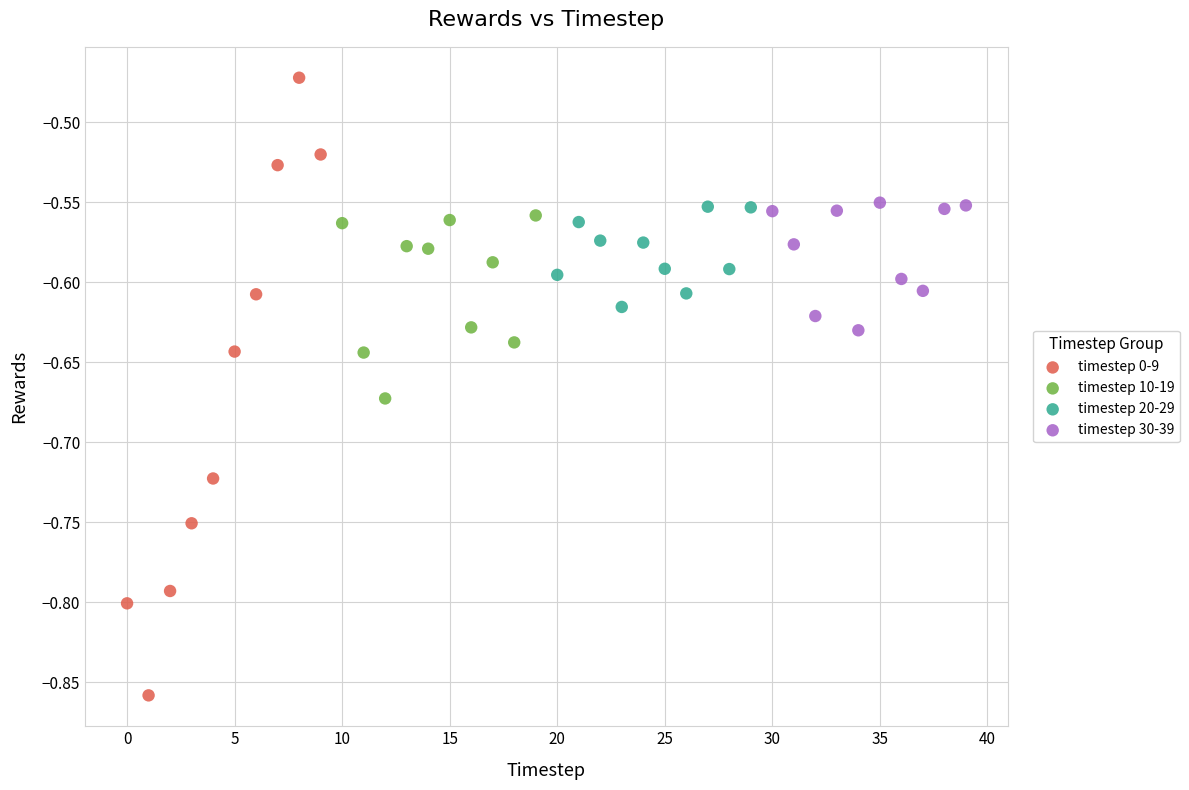

Which series contains the lowest Y value?

timestep 0-9